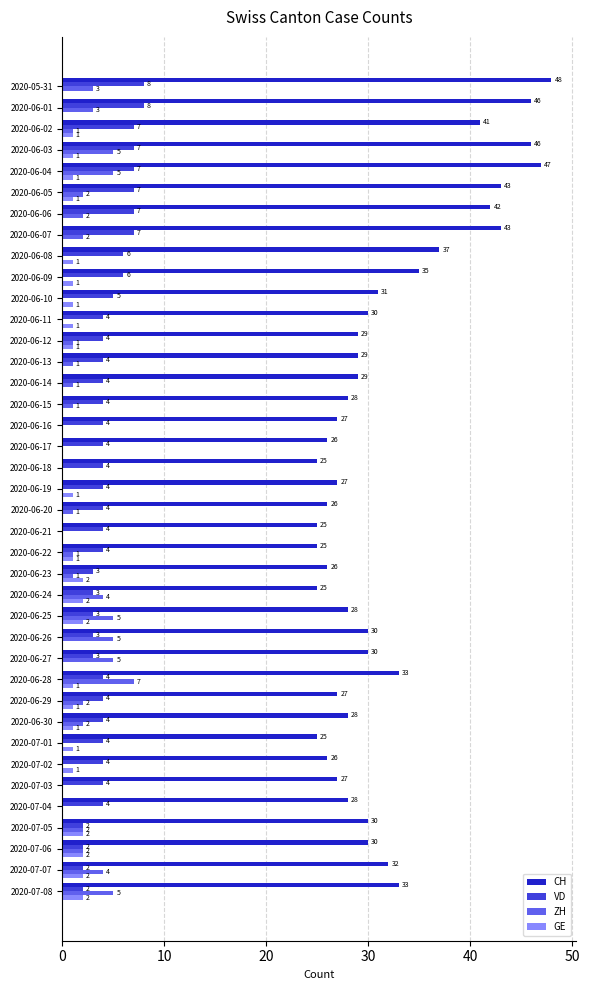

True or false: CH has a value of 6 at 2020-06-12.

False